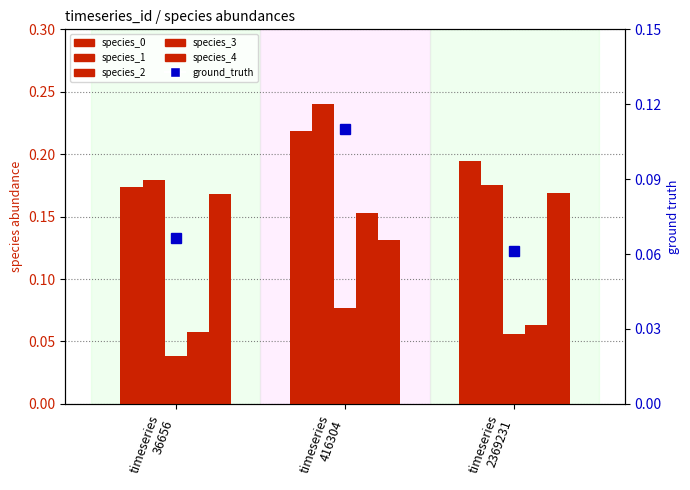

Rank the series at timeseries
36656 from lowest to highest value.

species_2, species_3, ground_truth, species_4, species_0, species_1